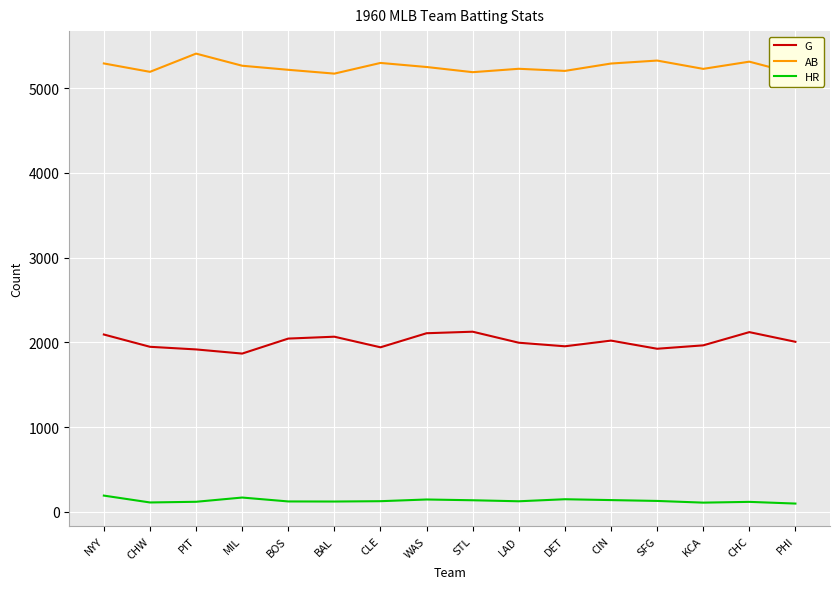

What is the difference between the highest and lowest values at DET?

5052